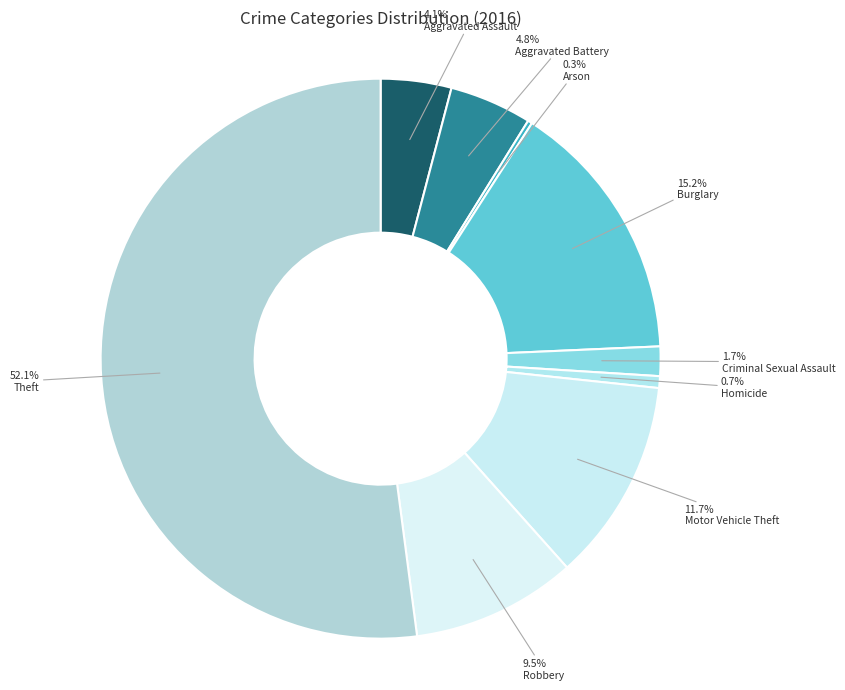

Count the number of slices in the pie.

9